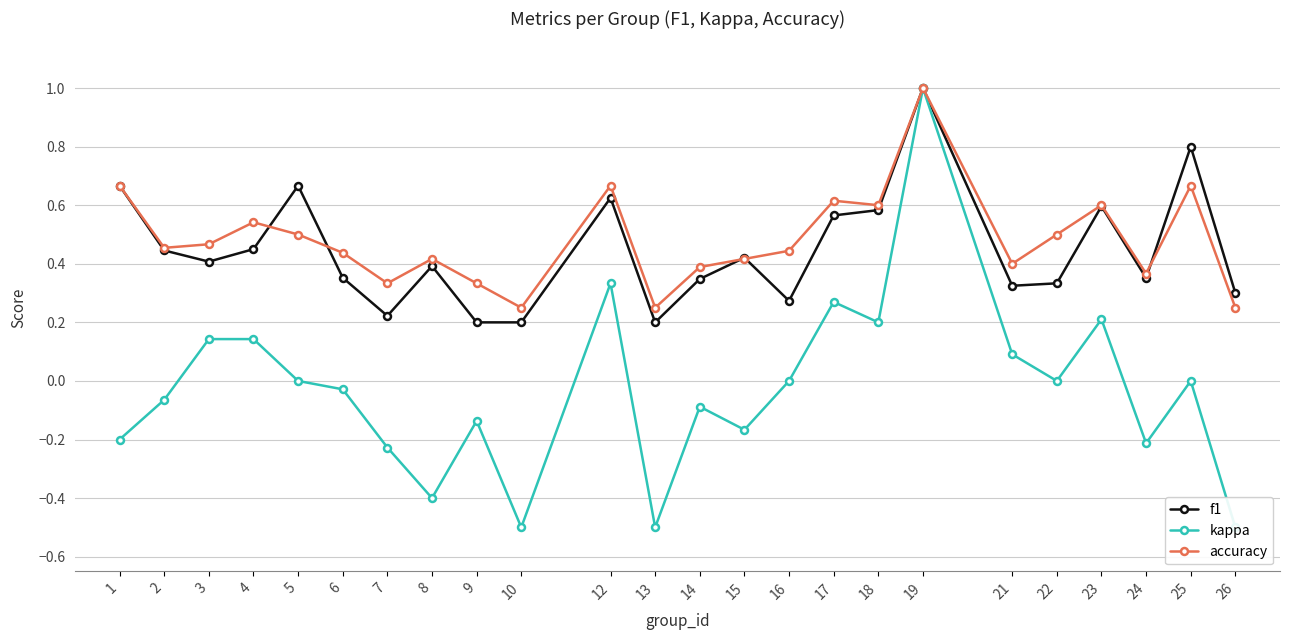

Which category has the highest value across all series?

19